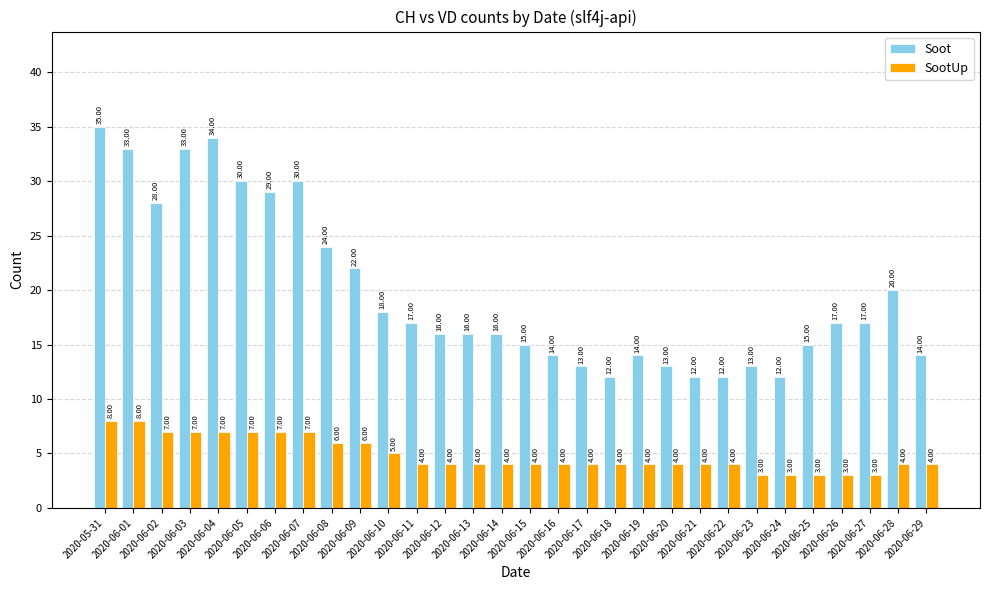

What is the label of the 2nd bar from the right?

2020-06-28